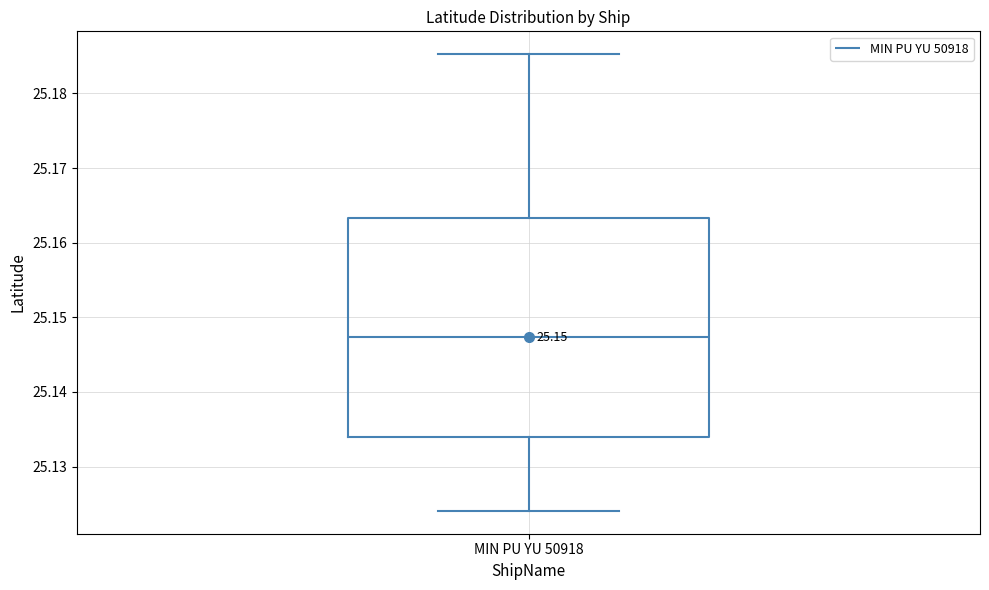

Transcribe this box plot: give where the median line is, the range the box spans, and where the two whiskers end, as read against the y-axis. The values are not printed on the chart, so give them approximately, as read against the axis.

median 25.147, box 25.134 to 25.163, whiskers 25.124 to 25.185